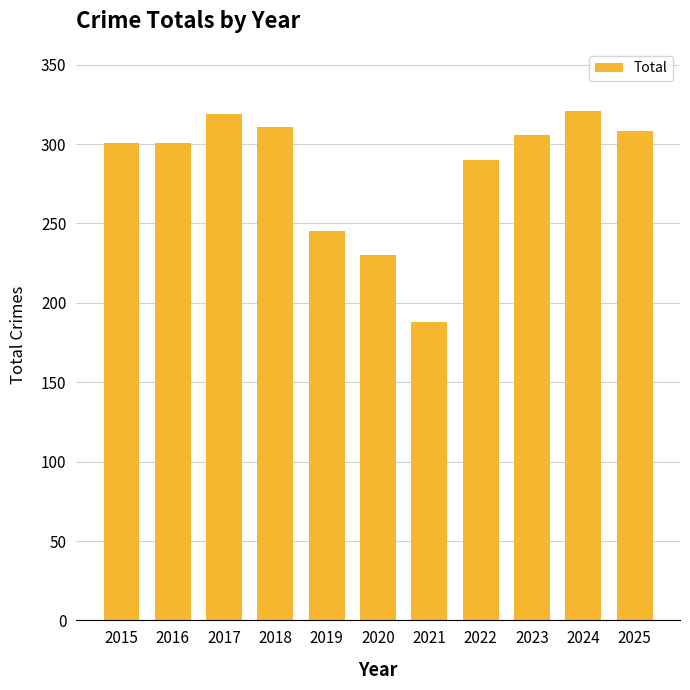

What is the difference between the values at 2017 and 2021?

131